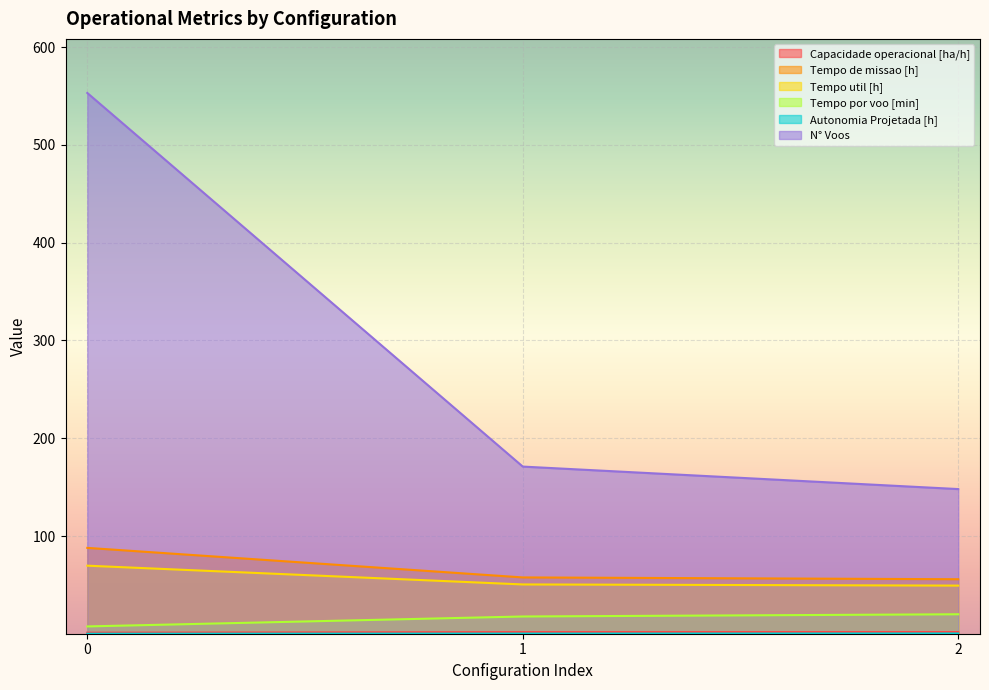

How many lines are shown in the chart?

6